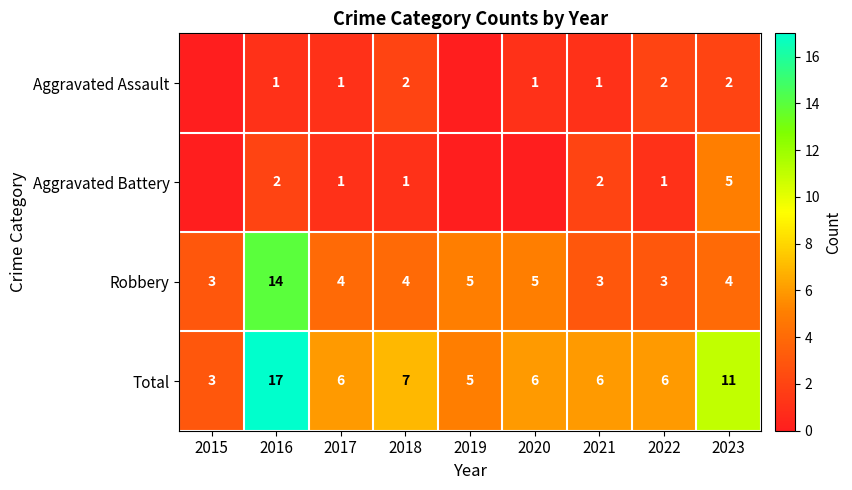

At which category is the sum across all series the highest?

2016